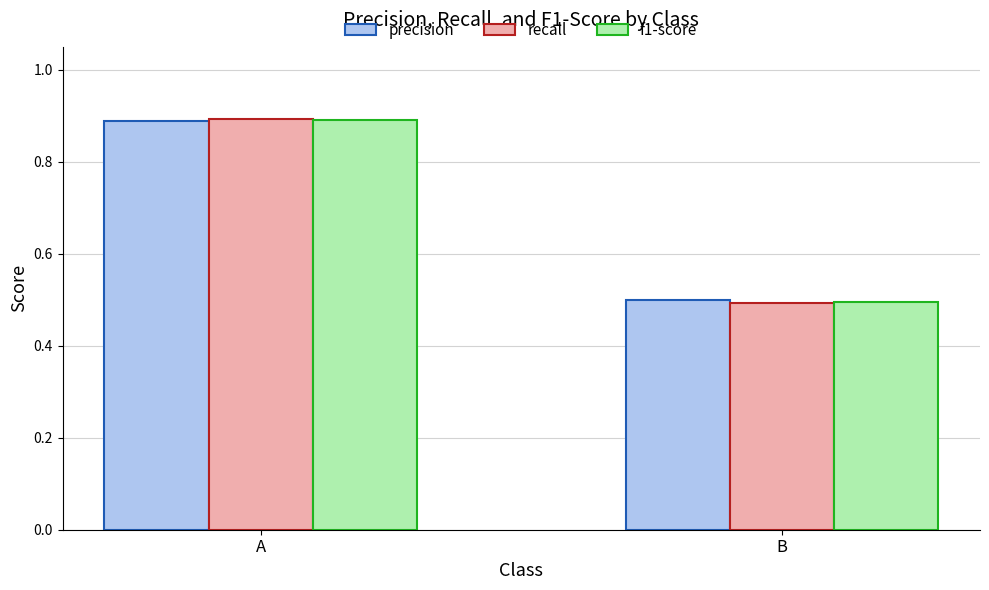

List the labels in order of f1-score value, largest first.

A, B